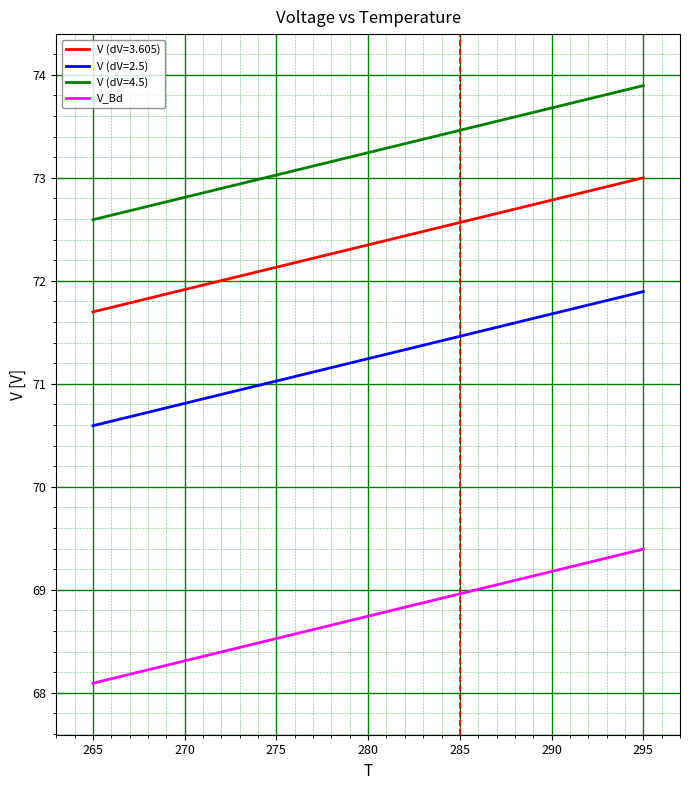

Is it true that V (dV=3.605) equals 71.7 at 265?

True